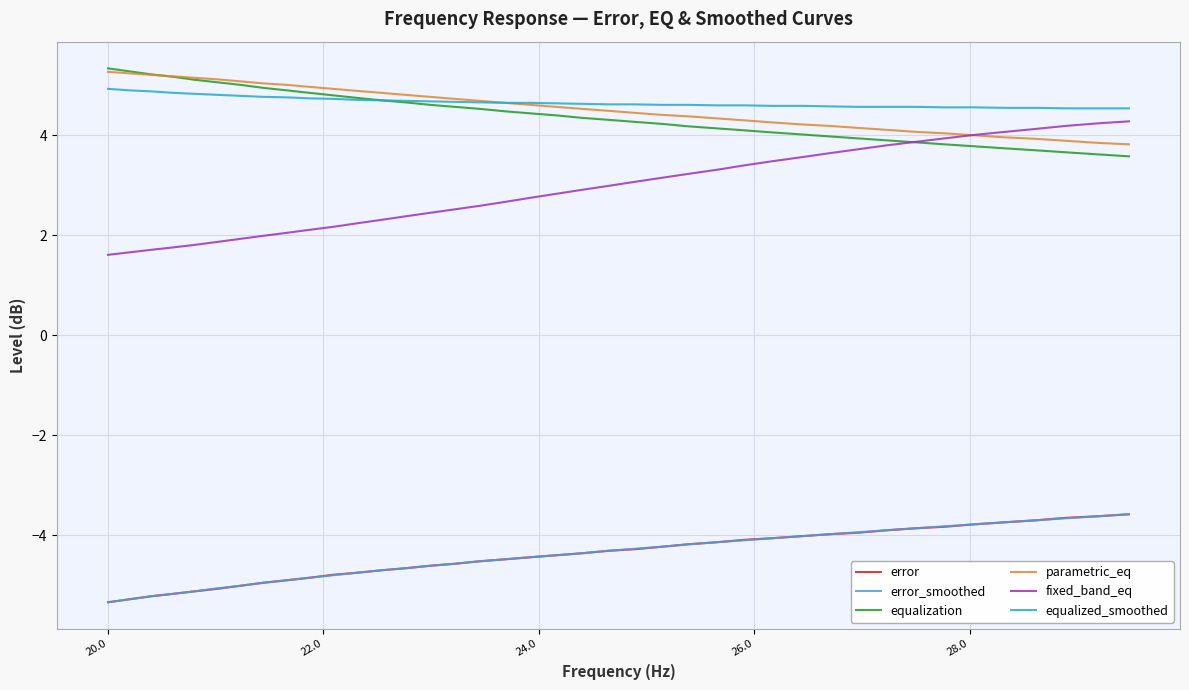

What is the greatest value displayed?

5.3